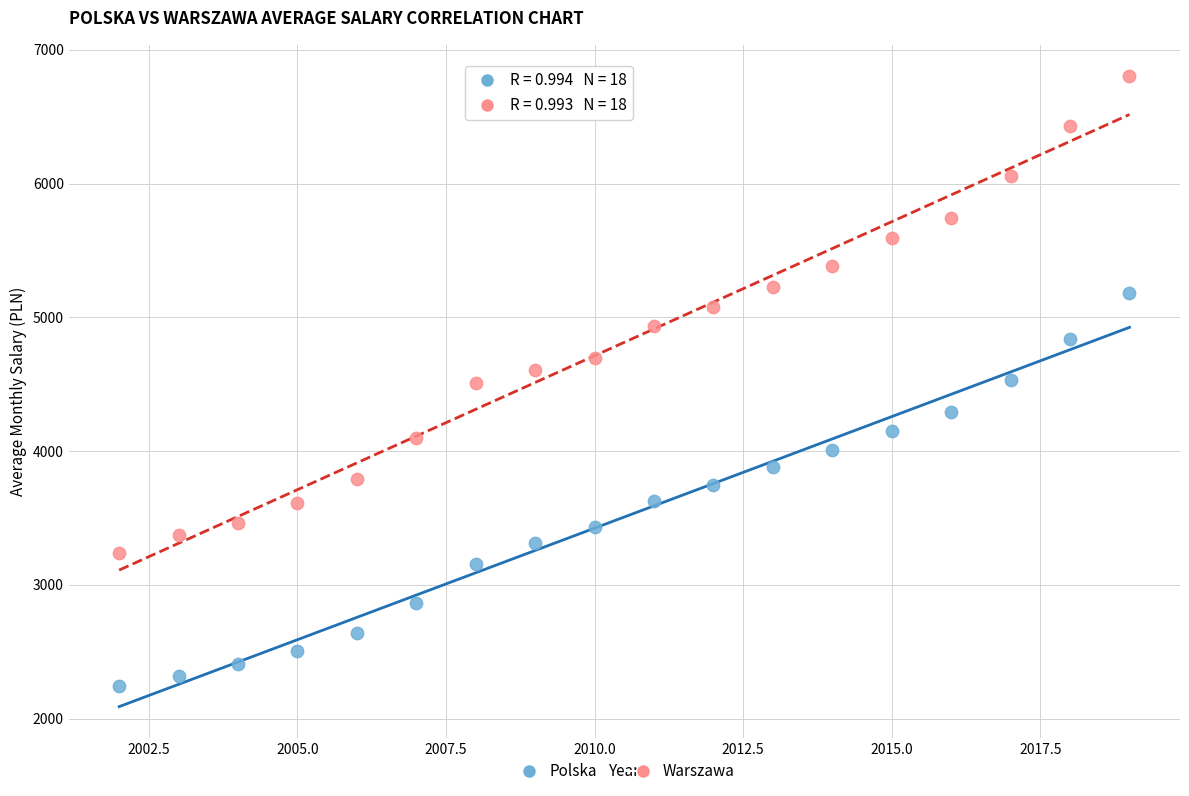

Which series contains the highest Y value?

Warszawa